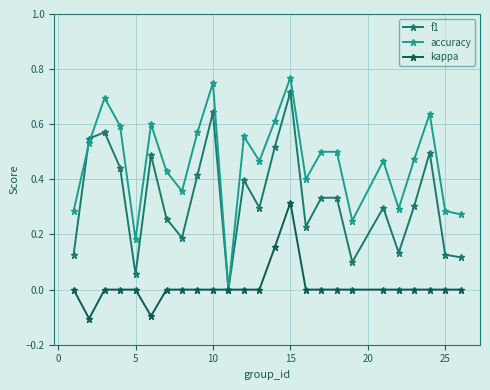

In accuracy, how many points are lower than both neighbors (excluding endpoints)?

7